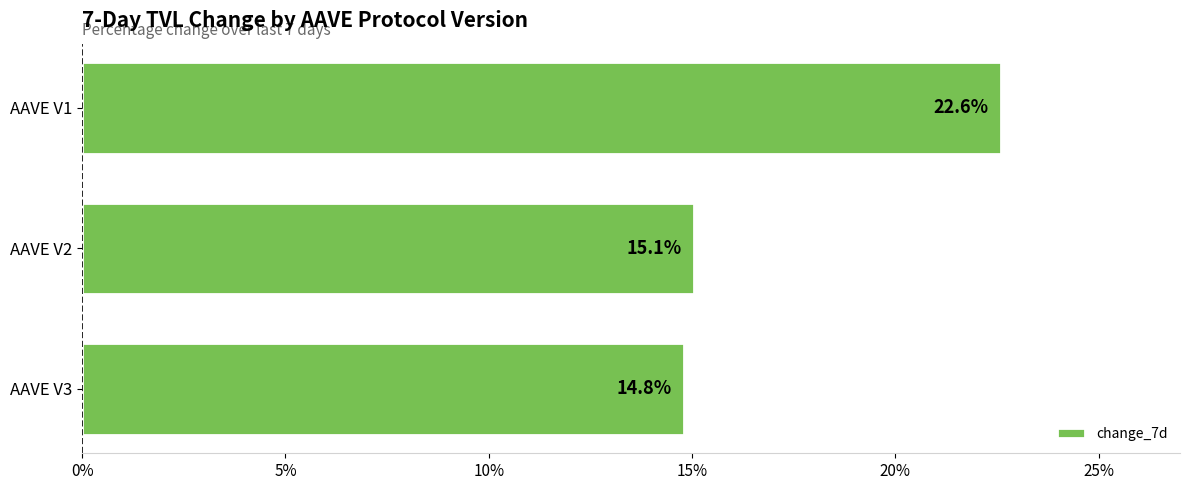

Read the value at AAVE V2.

15.1